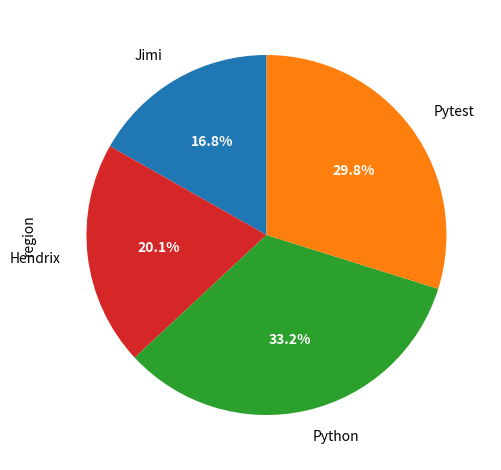

Approximately how many times larger is the value at Jimi compared to Pytest?

0.6